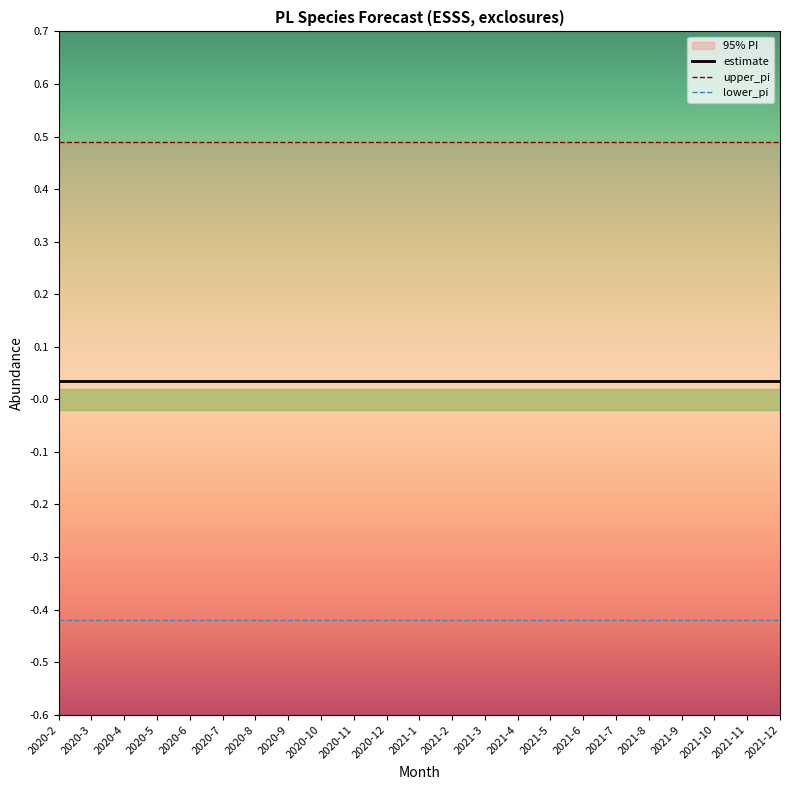

Which series has the largest range (max minus min)?

lower_pi